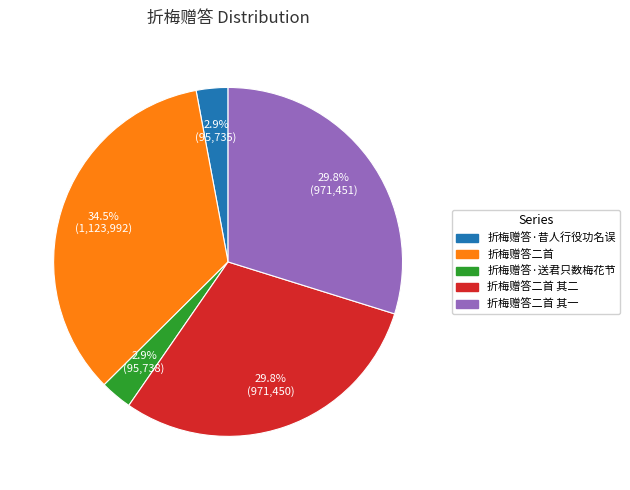

Combined, do 折梅赠答二首 and 折梅赠答二首 其一 account for over 50%?

Yes